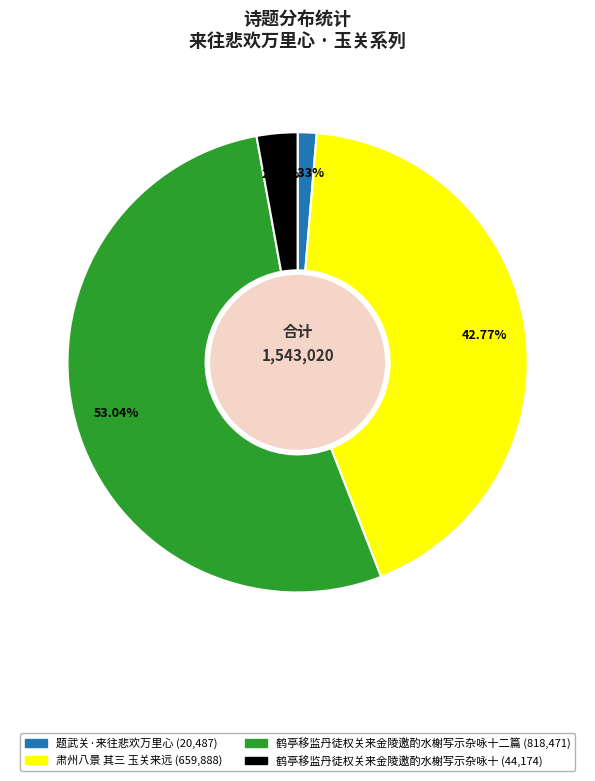

Is there a majority slice in this chart?

Yes